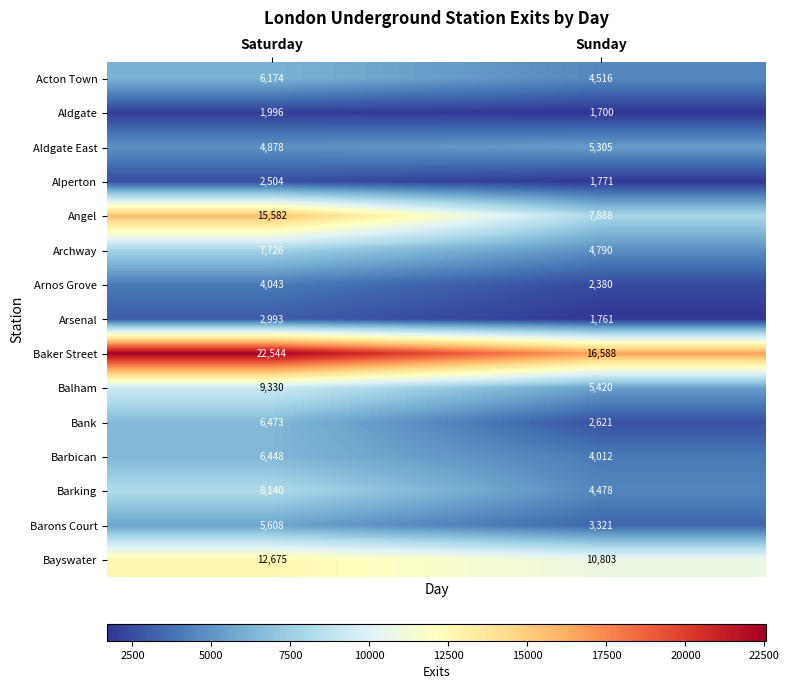

At which label is Barons Court closest to 4464?

Sunday